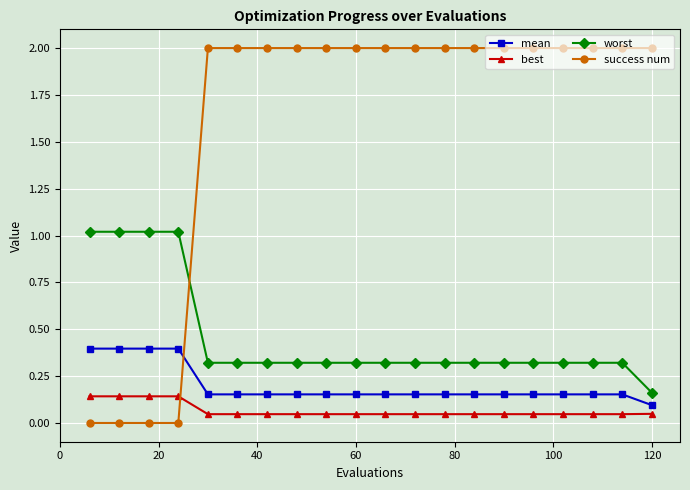

Which series has the widest spread of values?

success num